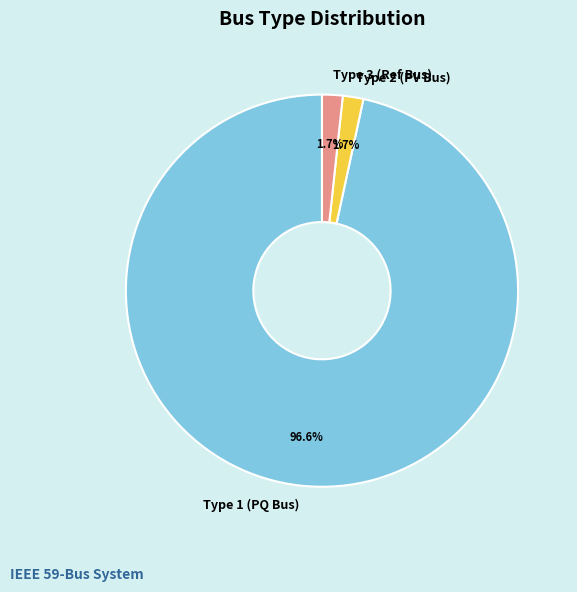

To the nearest percent, what is the average slice percentage?

33%